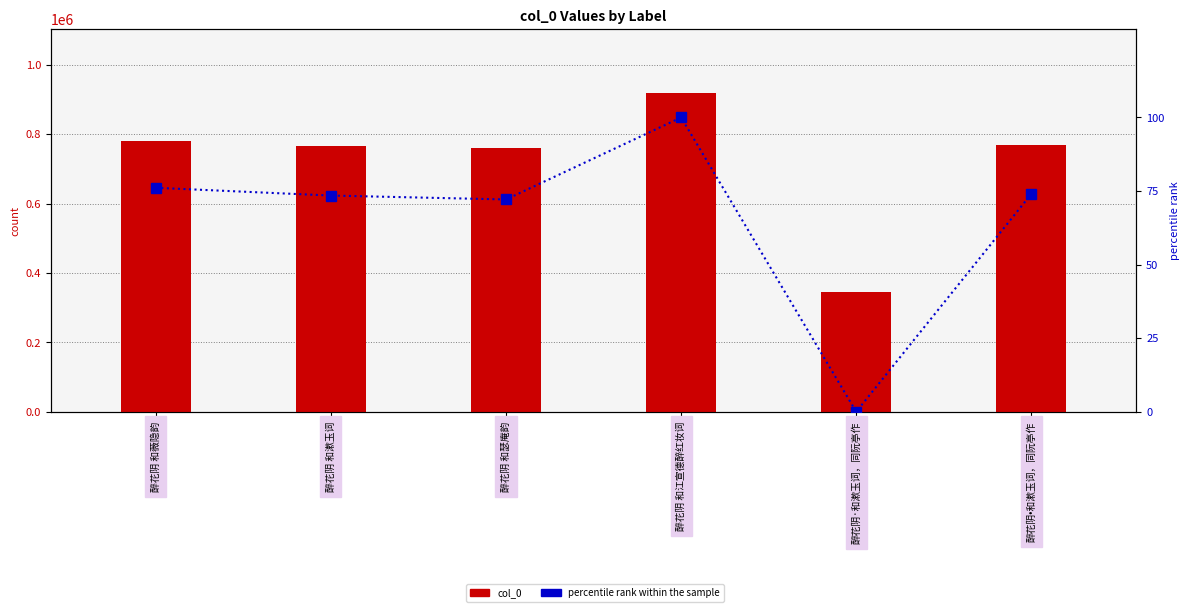

Which category has the lowest value in the percentile rank within the sample series?

醉花阴·和漱玉词，同阮亭作